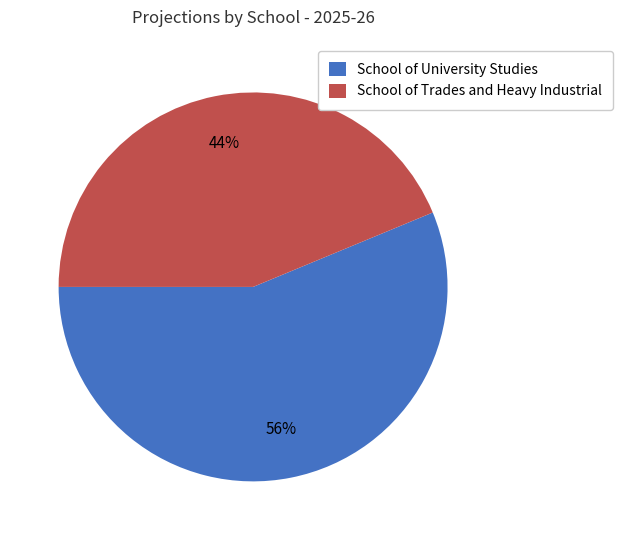

Which category accounts for the majority?

School of University Studies